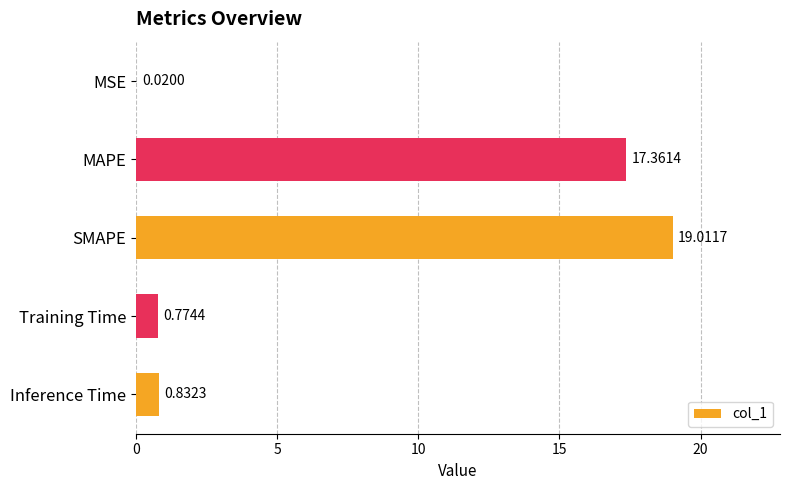

Between Inference Time and MSE, which is larger?

Inference Time